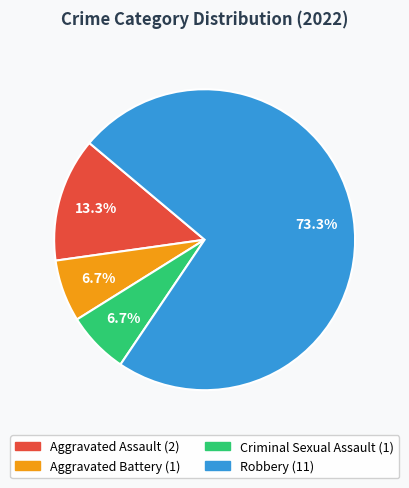

Which category has the biggest portion of the pie?

Robbery